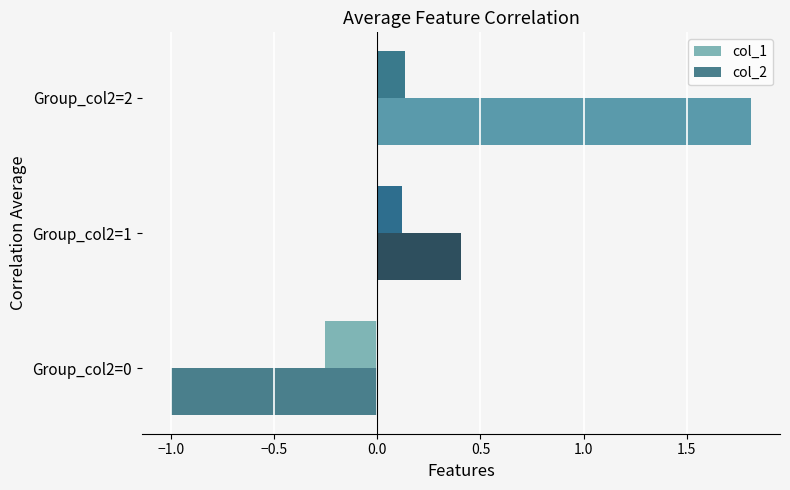

At which label does col_2 reach its peak?

Group_col2=2